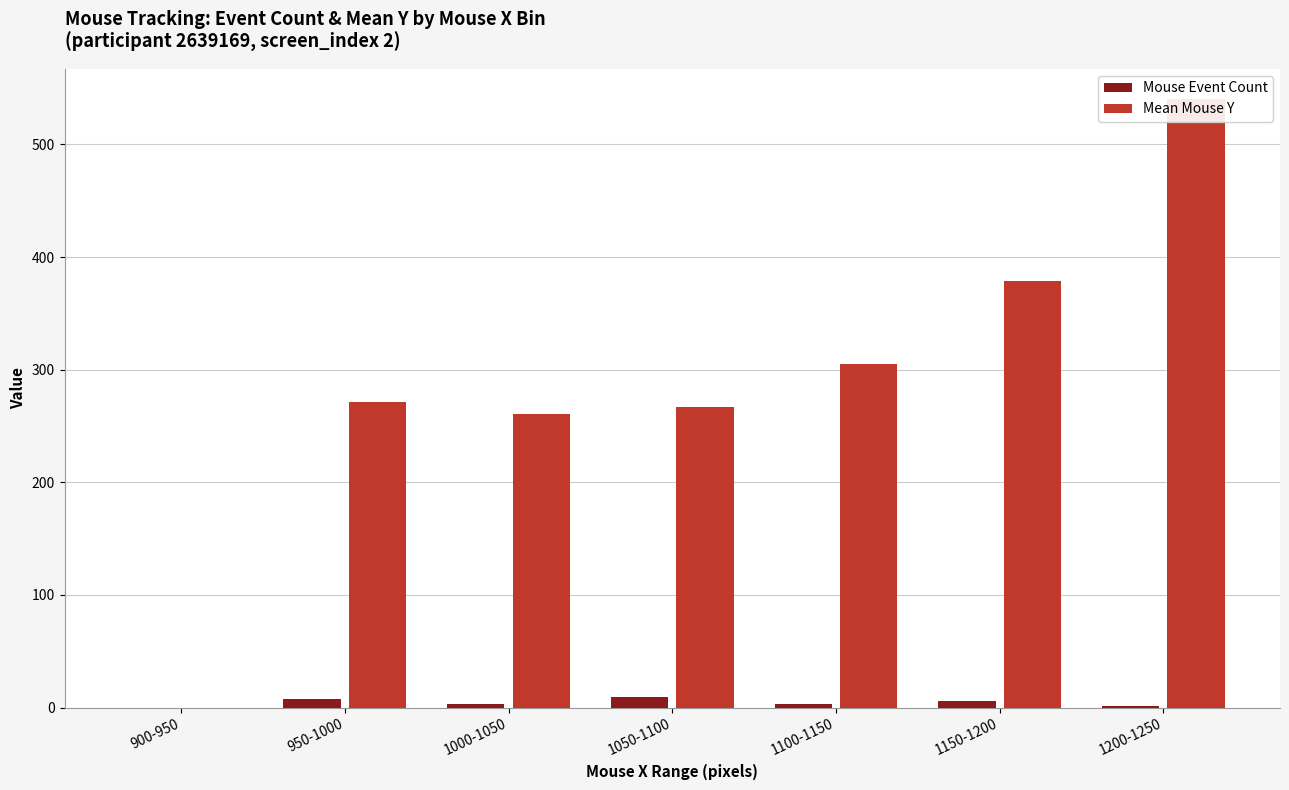

What is the maximum value shown in the chart?

540